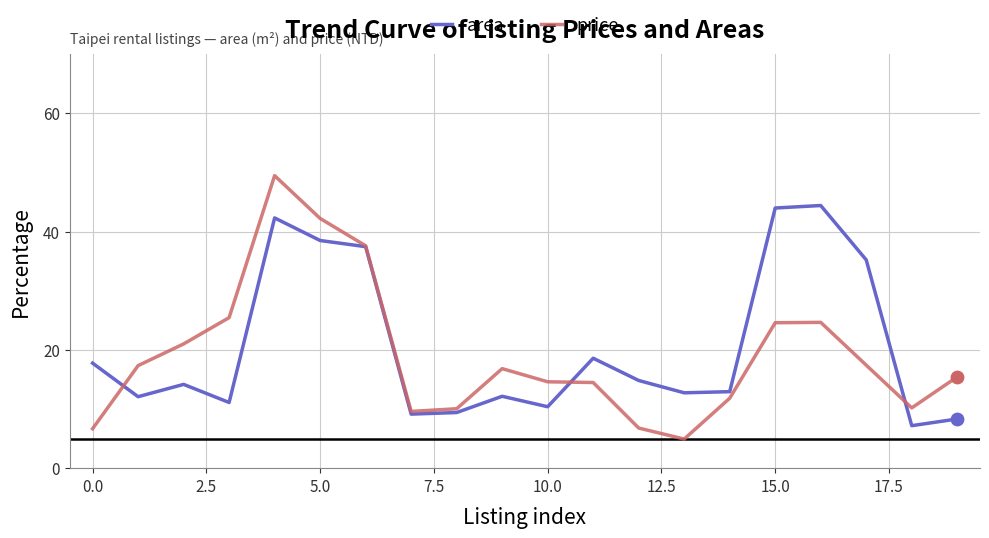

Which series has the largest total across all categories?

area